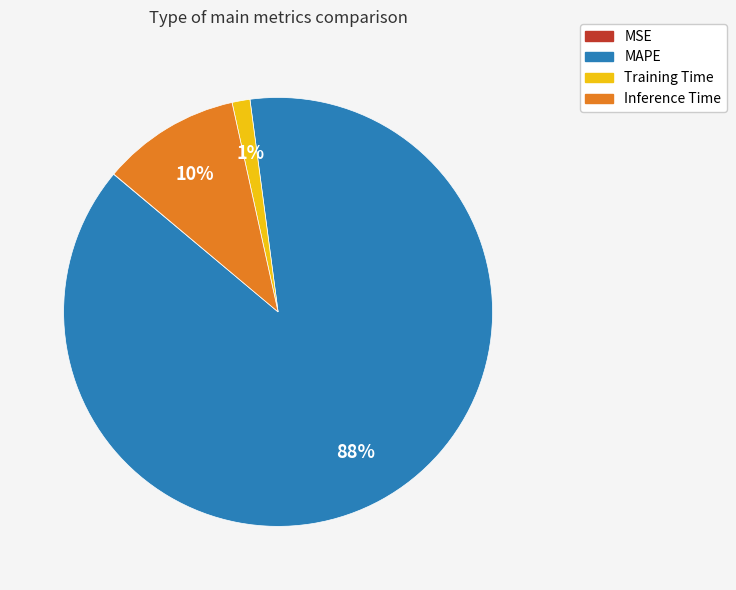

What percentage is the Inference Time slice, to the nearest percent?

10%